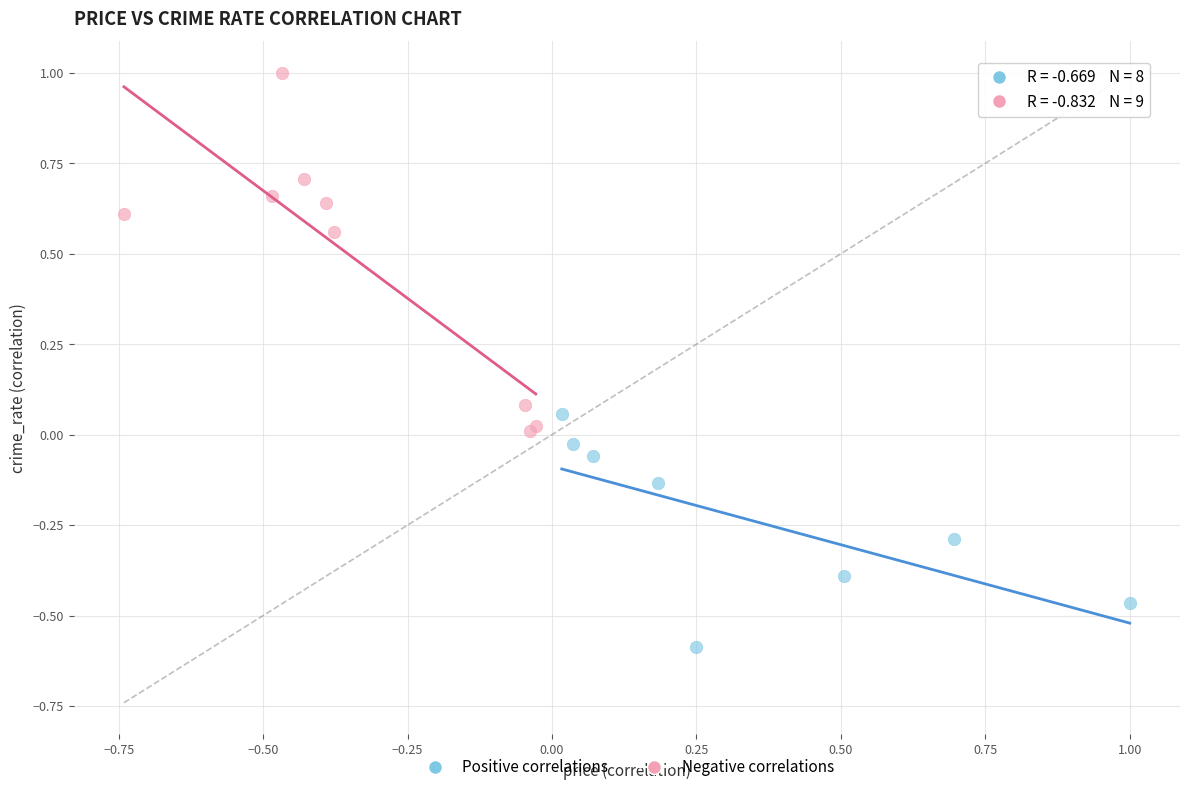

Which series has the largest Y range (max minus min)?

Negative correlations